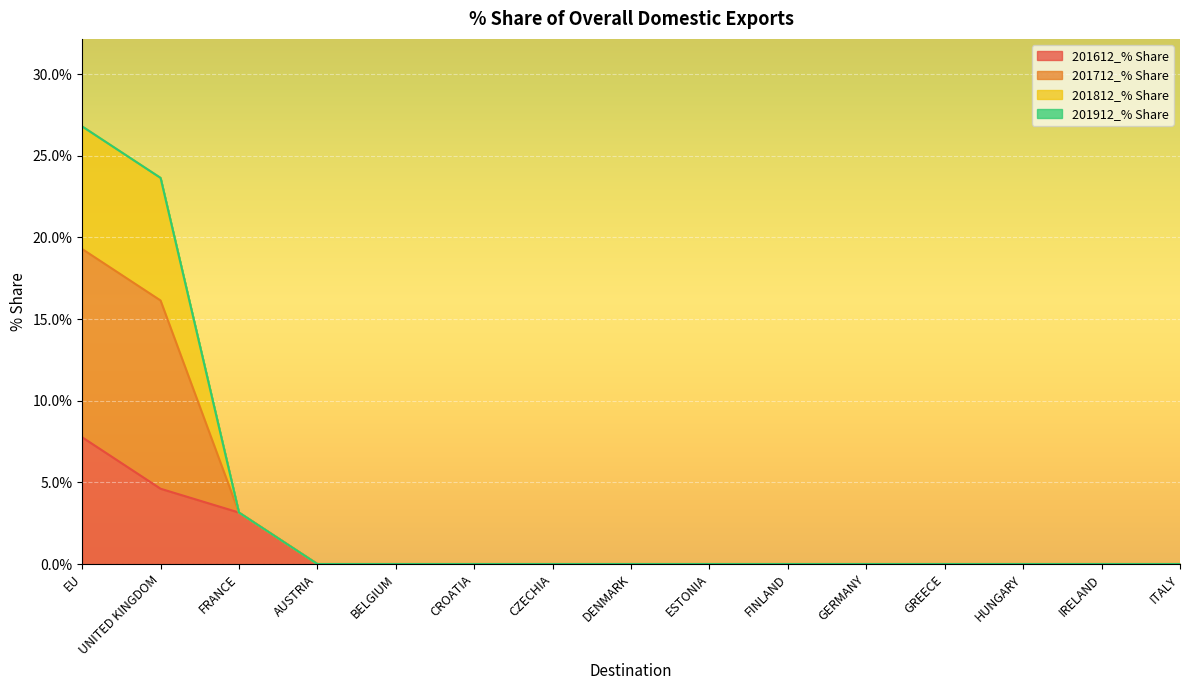

True or false: 201612_% Share and 201712_% Share cross at least once.

False